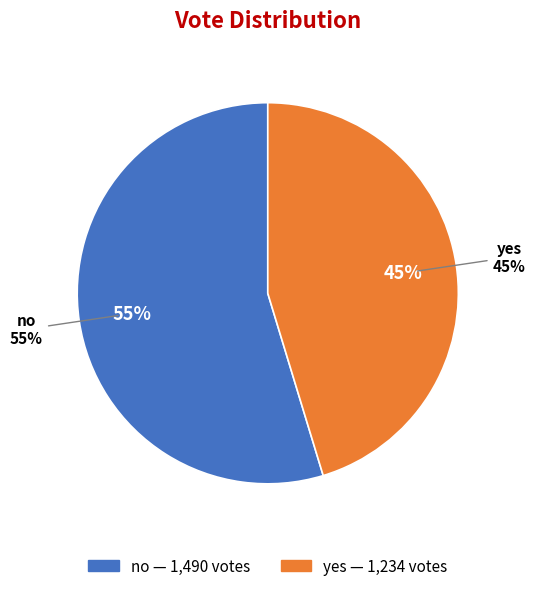

Combined, do no and yes account for over 50%?

Yes